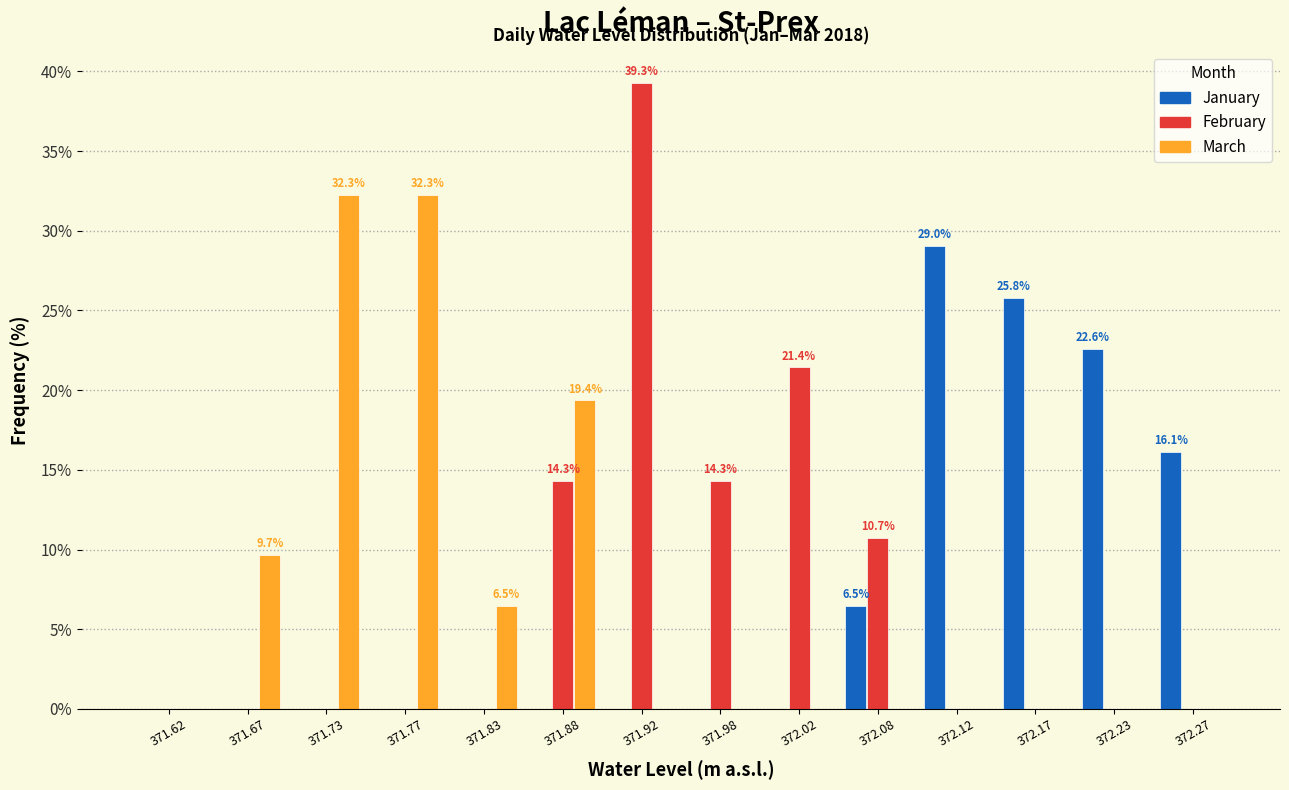

In the February series, which range on the x-axis has the tallest bar?

371.90 to 371.95